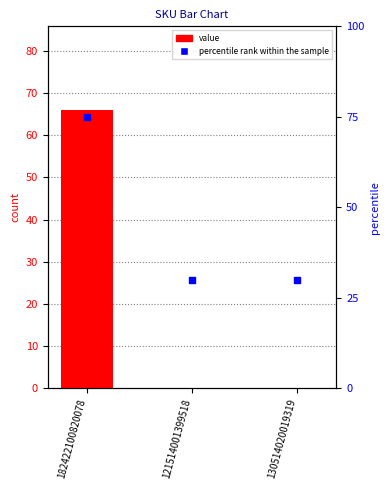

Which series has the largest Y range (max minus min)?

value